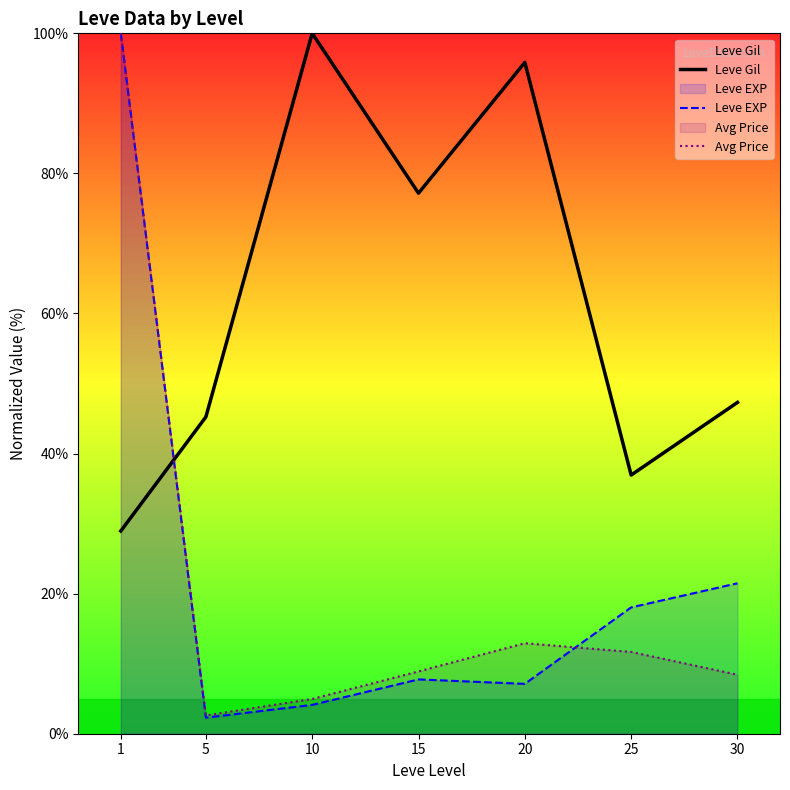

Is it true that Avg Price equals 20.1 at 25?

False